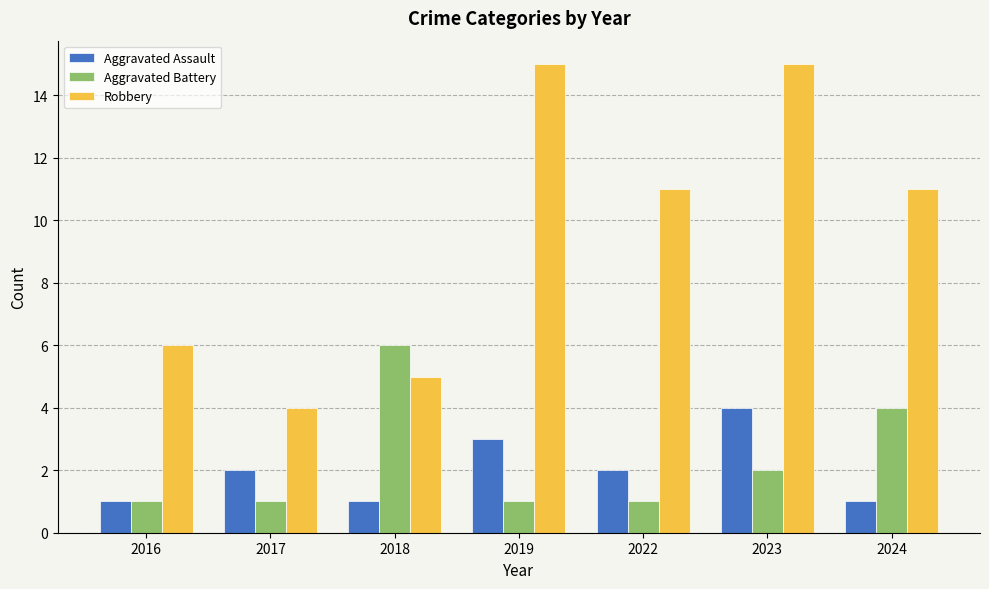

How many bars are there in total?

21